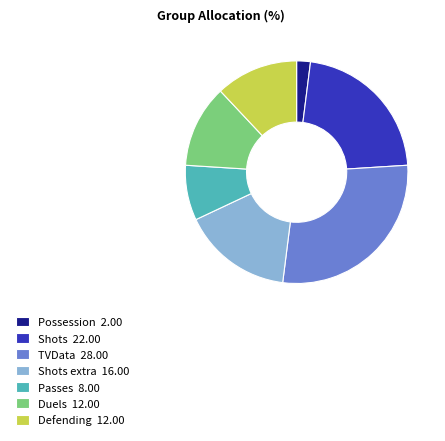

Is there a majority slice in this chart?

No